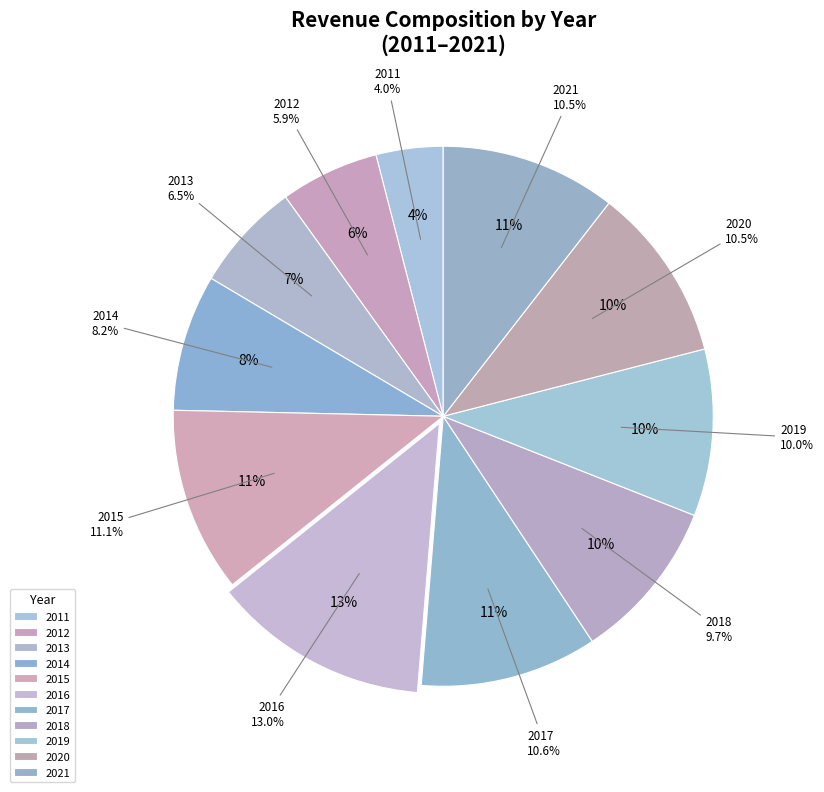

Which slice is the largest?

2016